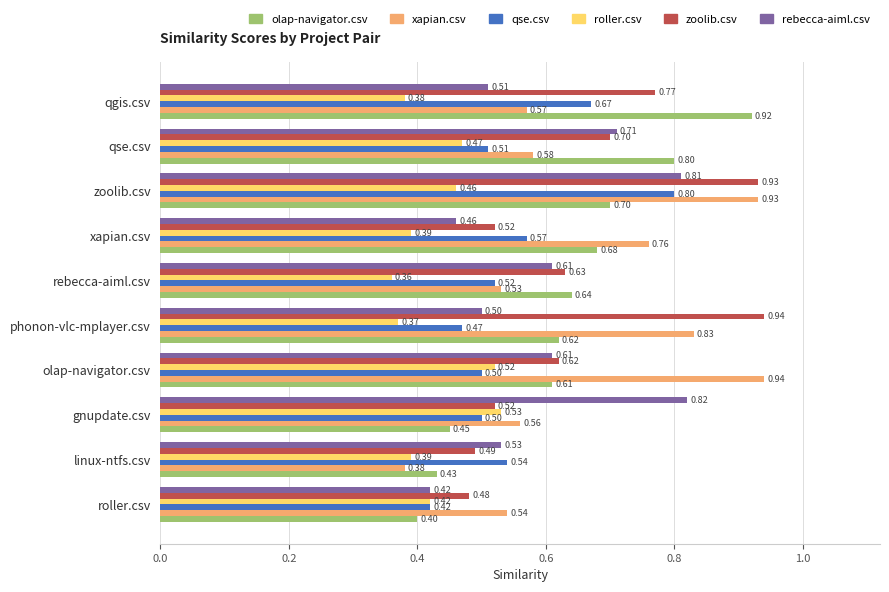

Which category has the highest value in the qse.csv series?

zoolib.csv